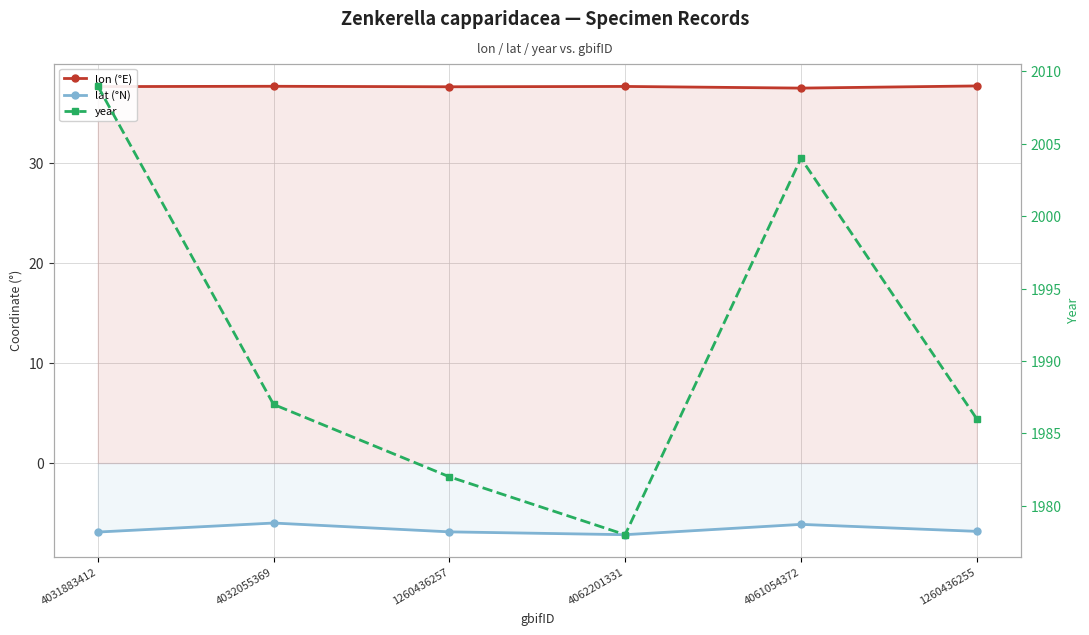

True or false: lat (°N) has a value of -6.9 at 4031883412.

True